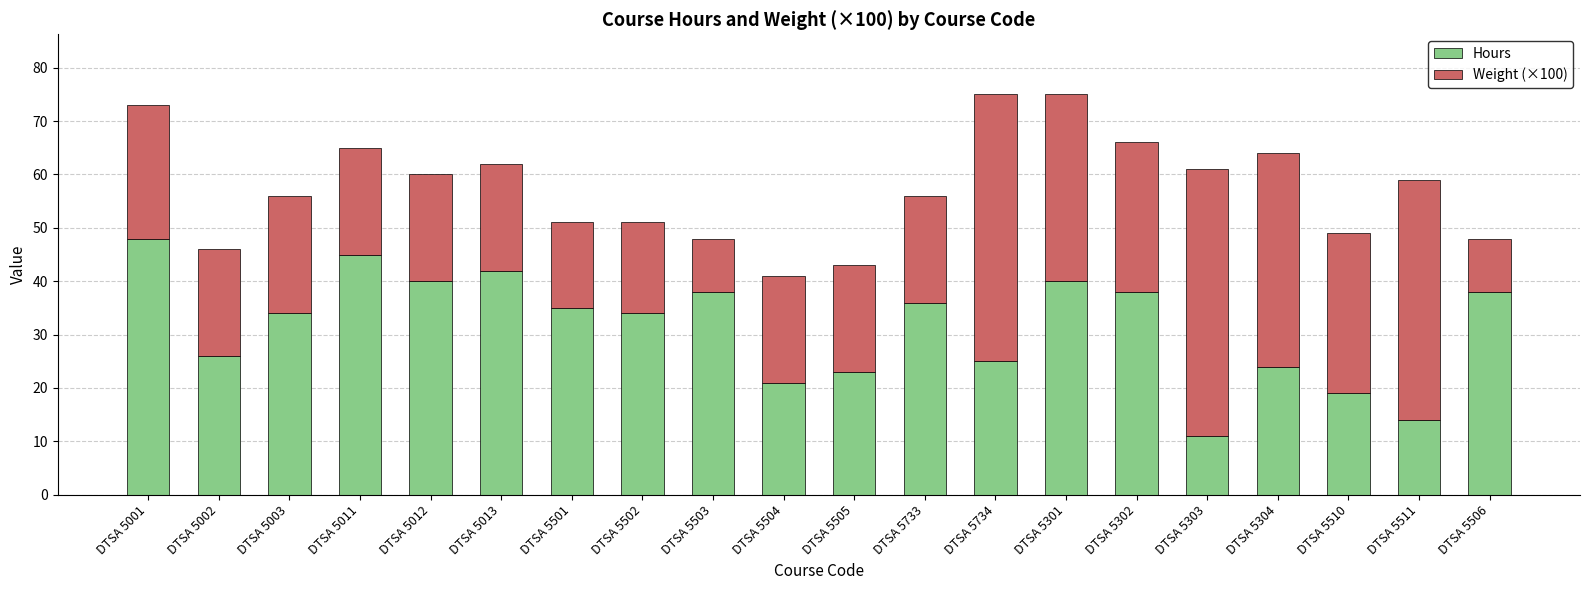

What is the sum of all Hours values?

631